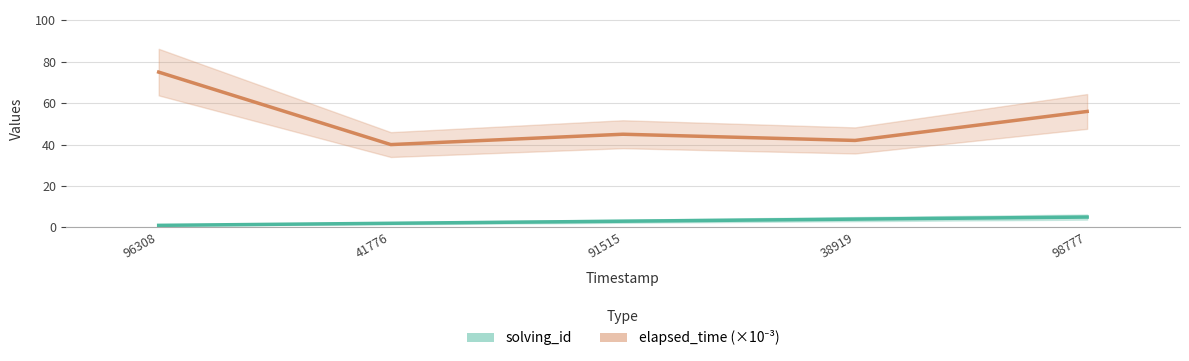

Is the value of solving_id at 98777 greater than the value of elapsed_time (×10⁻³) at 41776?

No